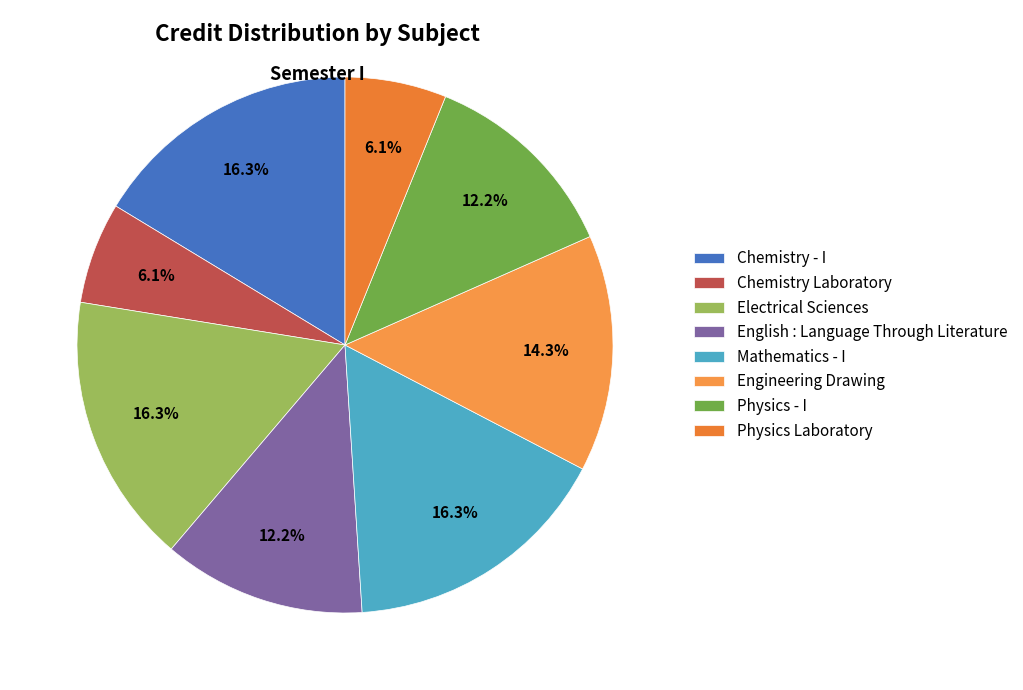

Which has a higher value, Mathematics - I or English : Language Through Literature?

Mathematics - I